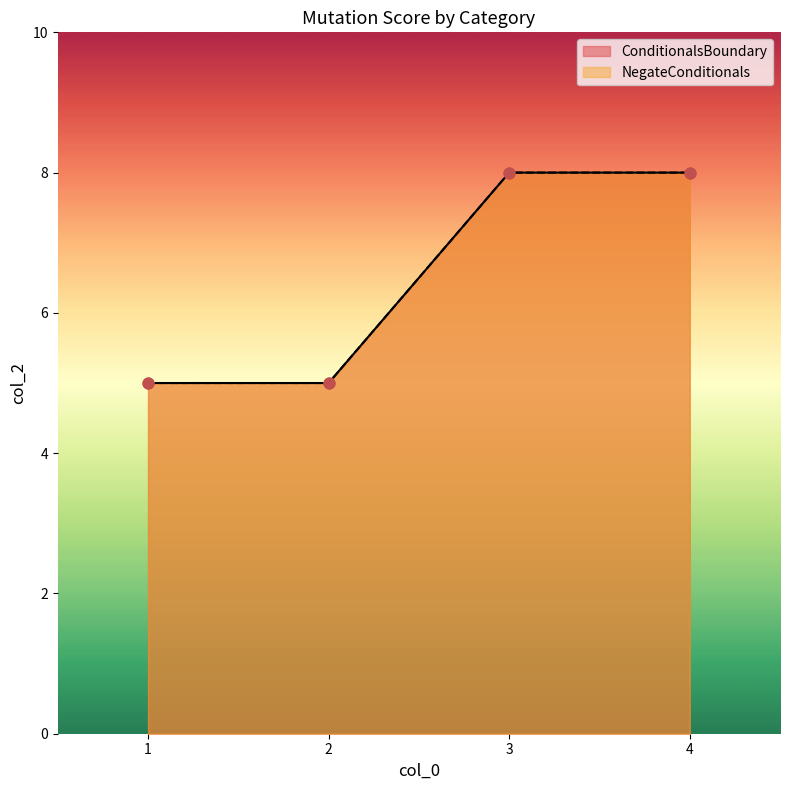

At how many categories does at least one series exceed 5?

2